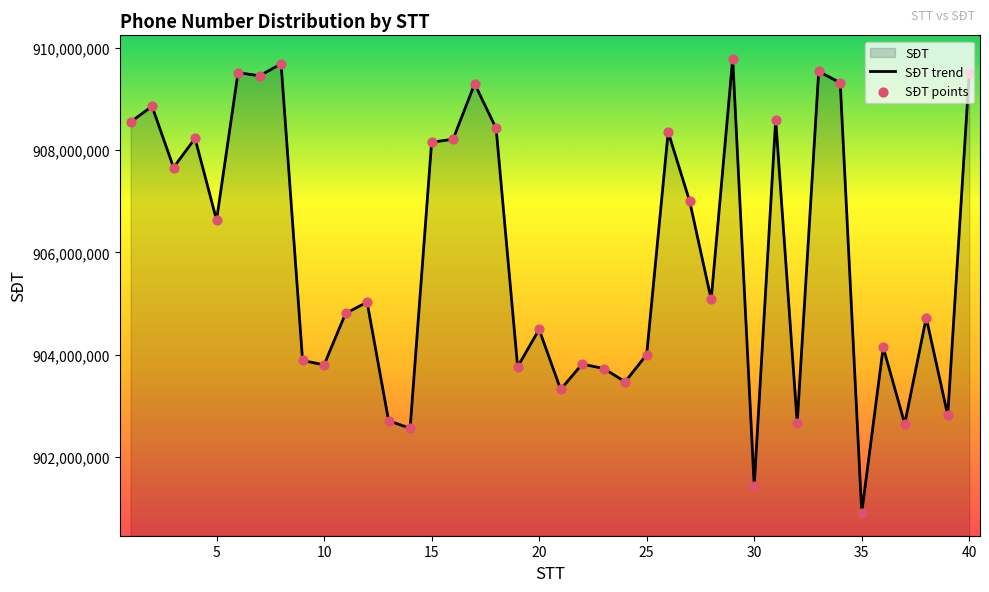

What is the change in value from 13 to 17?

+6587676